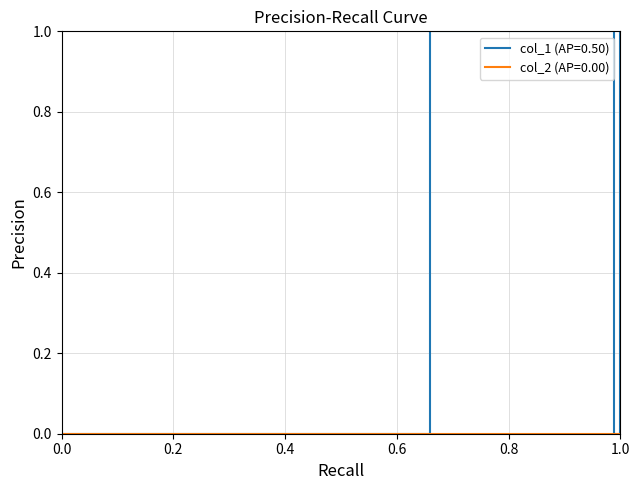

Which series has the largest total across all categories?

col_1 (AP=0.50)